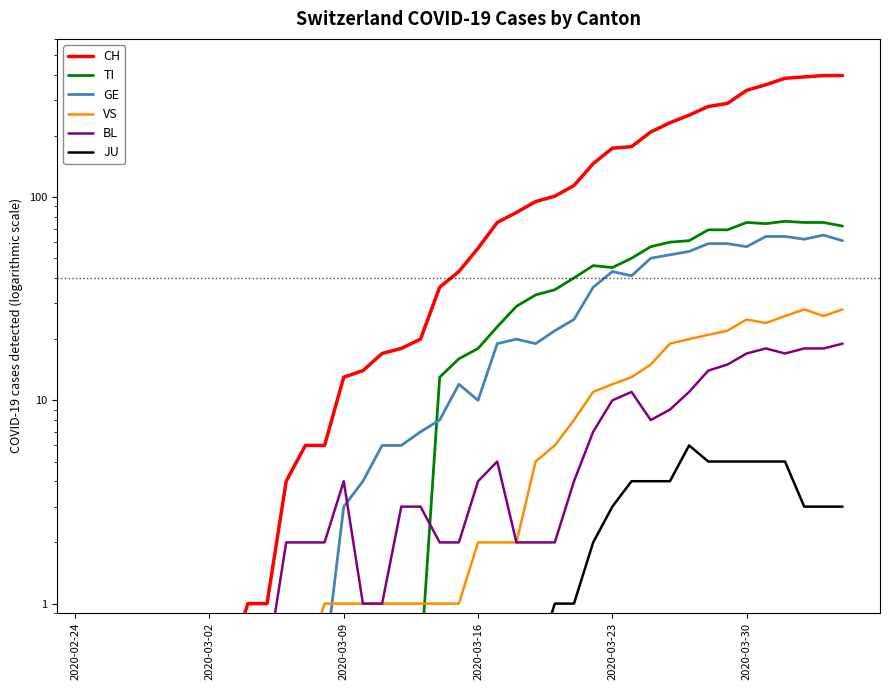

True or false: VS and GE intersect in this chart.

True